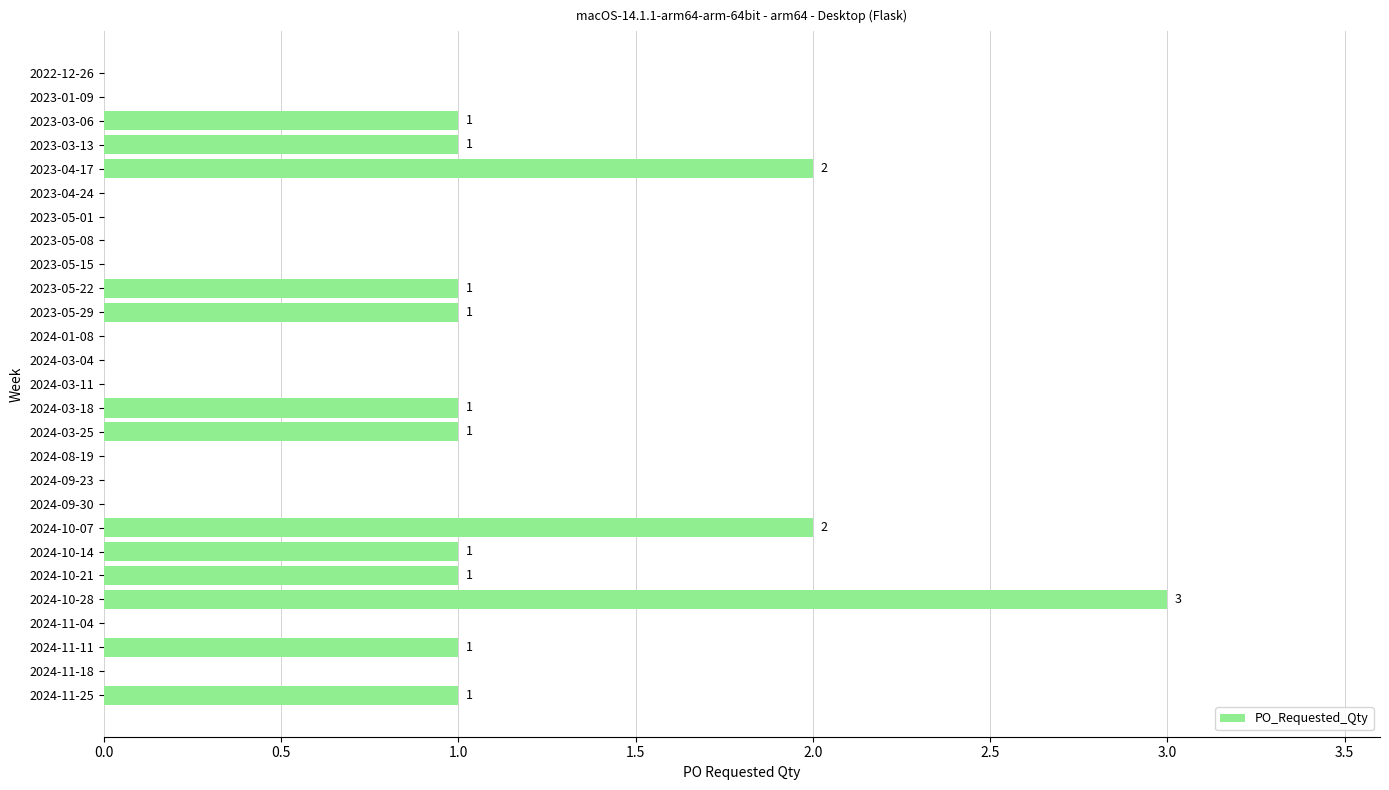

What is the average value?

1